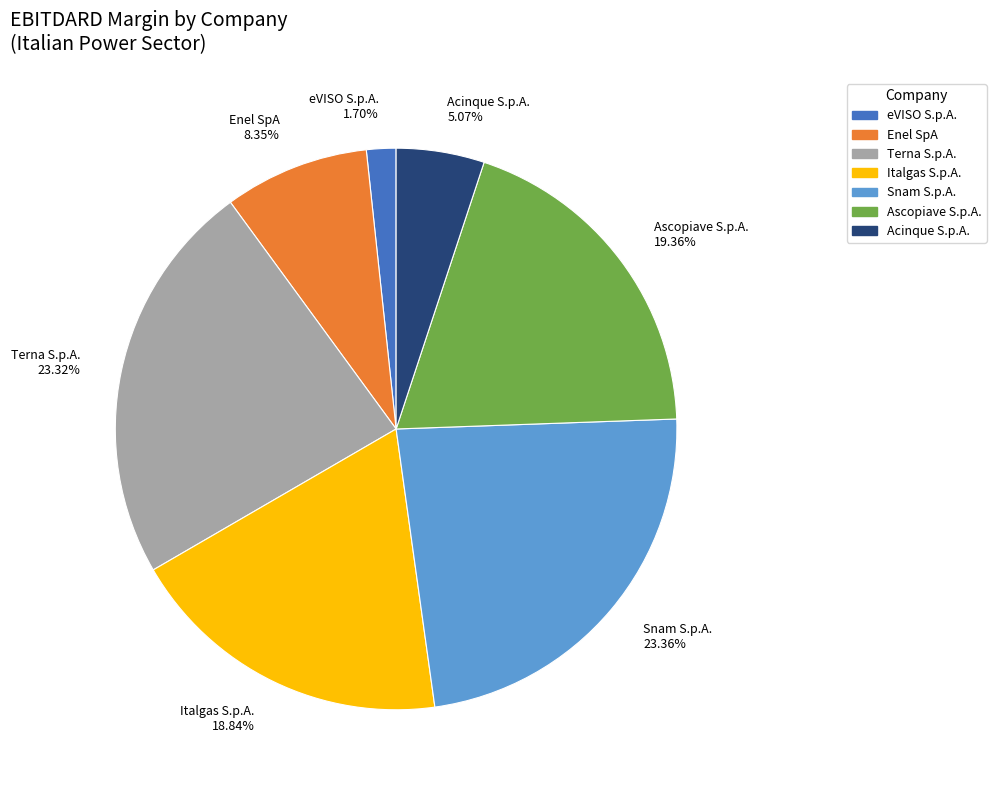

Is there any slice that represents more than half of the pie?

No